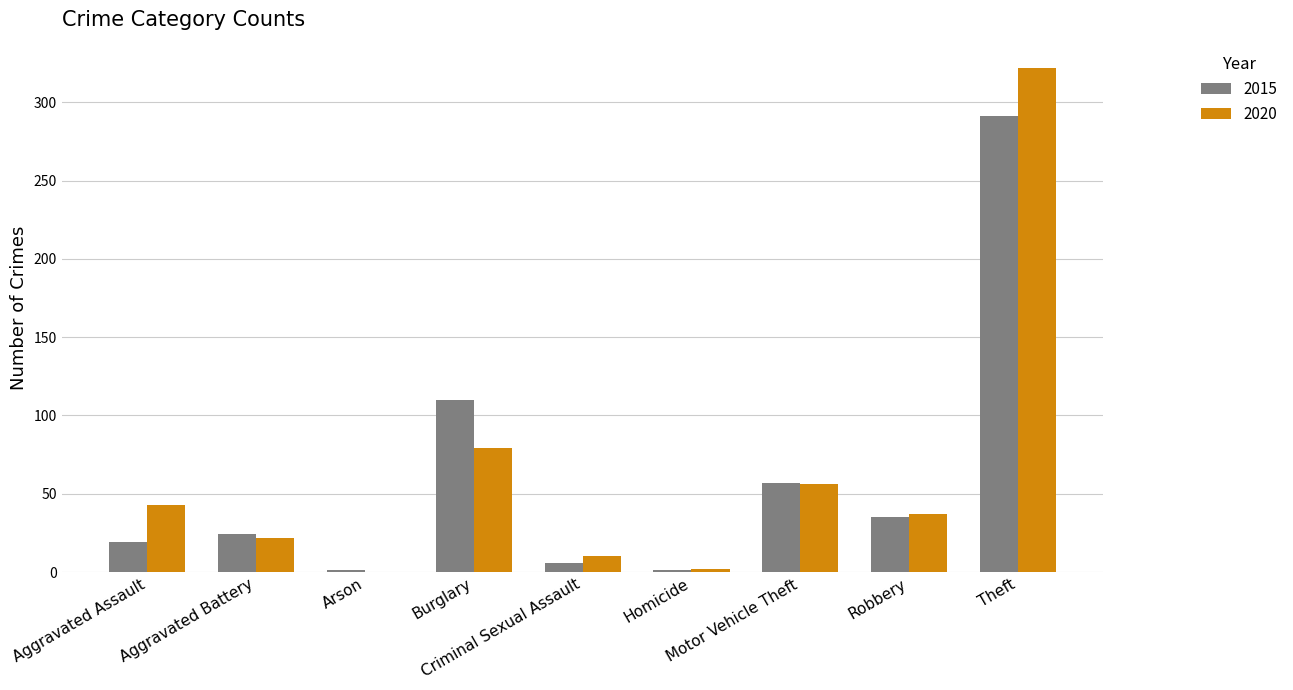

Which series has the largest total across all categories?

2020